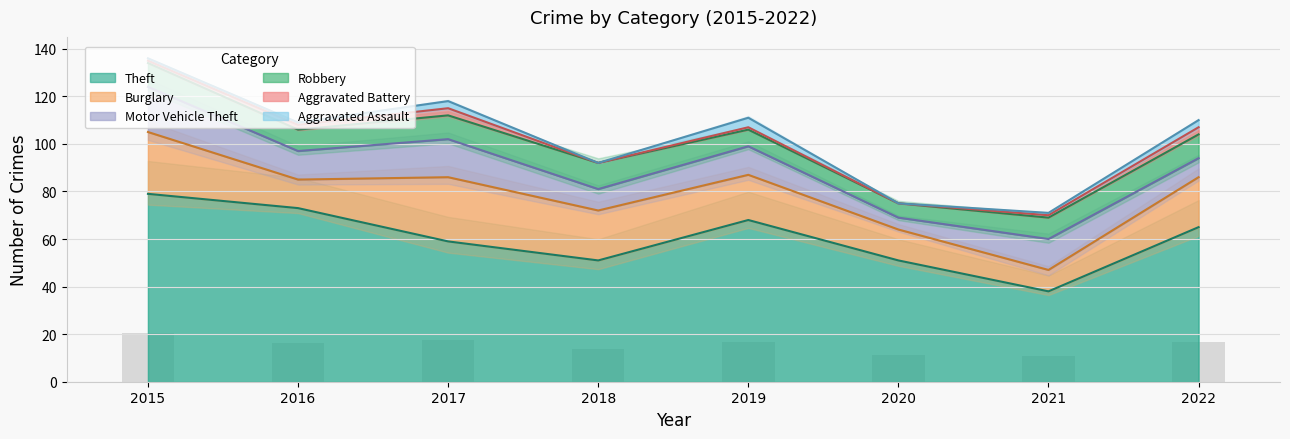

The Burglary series shows 18 at 2017. True or false?

False